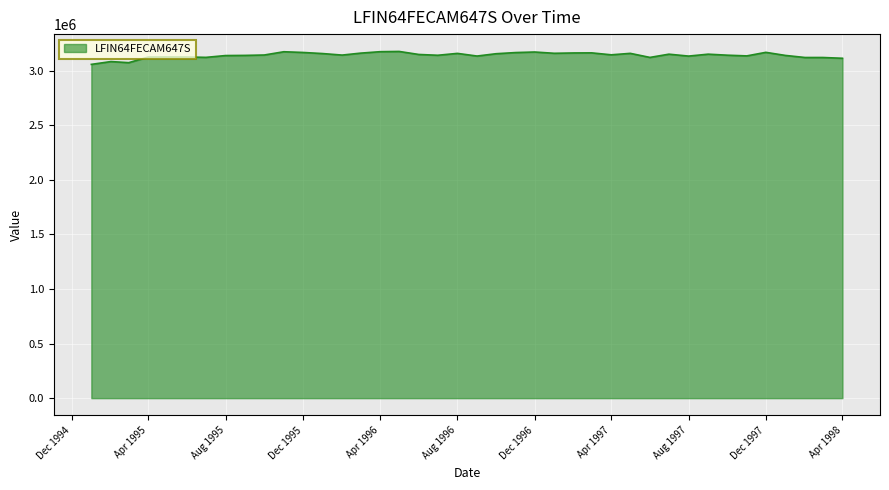

What is the difference between the maximum and minimum values?

118507.5